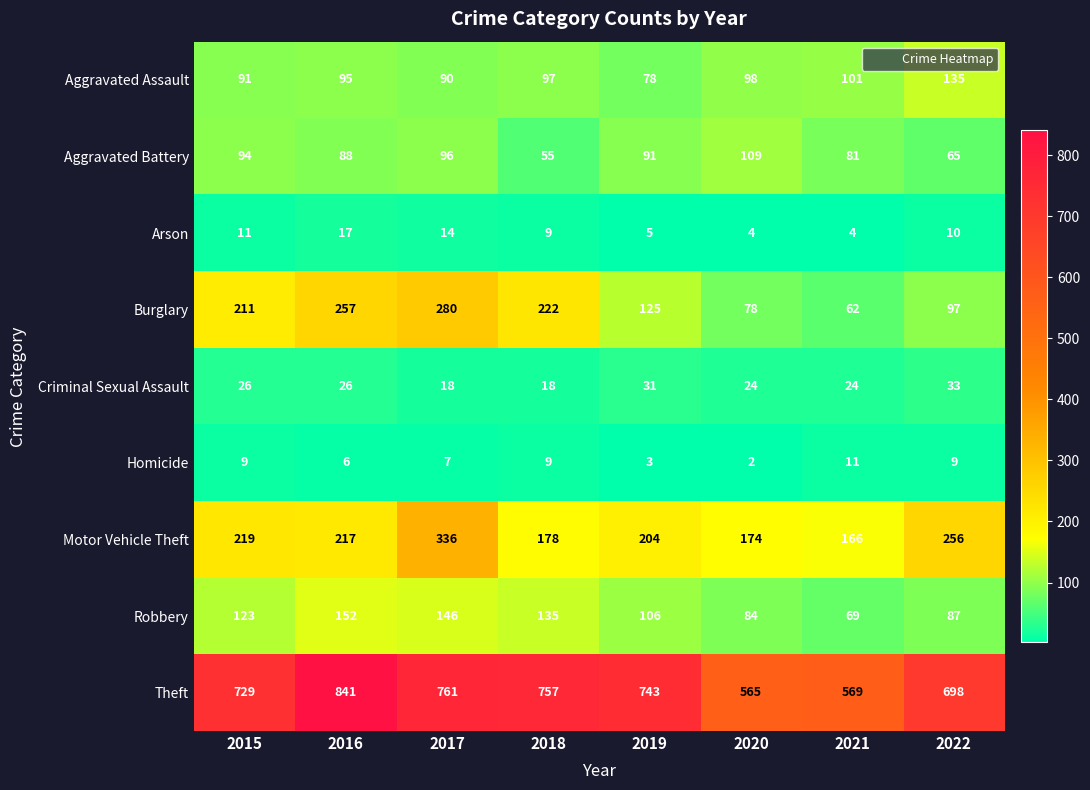

At 2020, list the series in order from smallest to largest.

Homicide, Arson, Criminal Sexual Assault, Burglary, Robbery, Aggravated Assault, Aggravated Battery, Motor Vehicle Theft, Theft